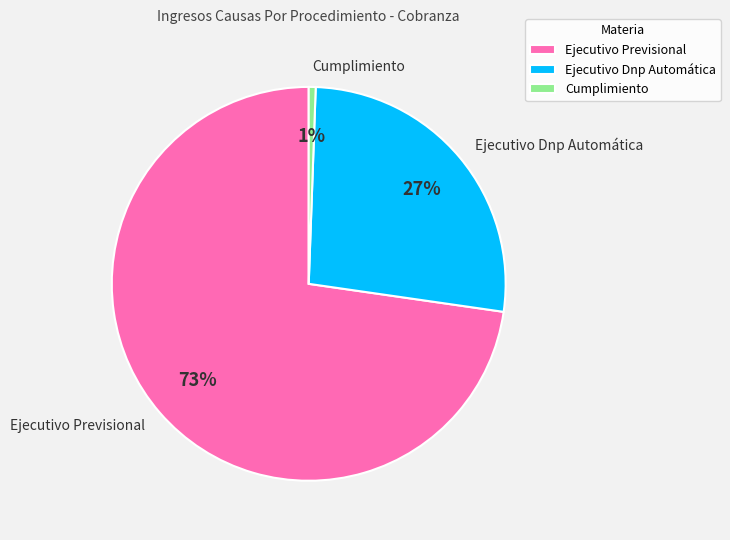

Count the number of slices in the pie.

3